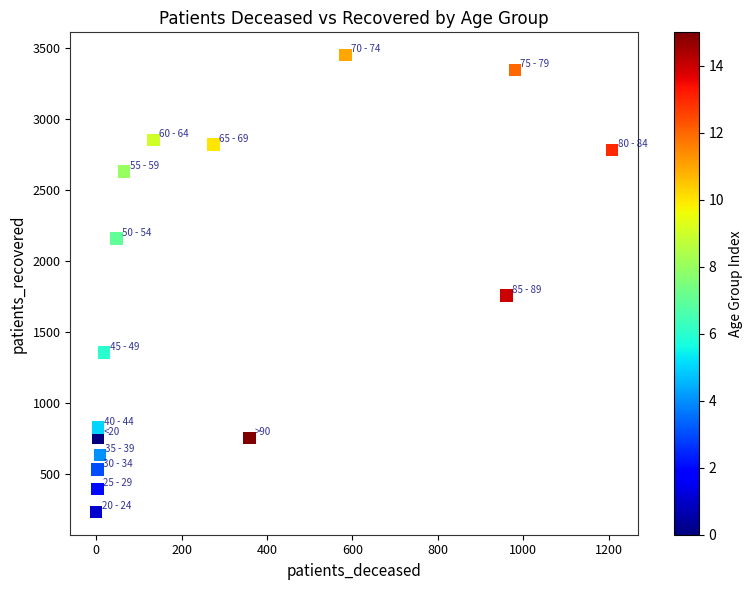

What Y value in the scatter plot is closest to 1841?

1756